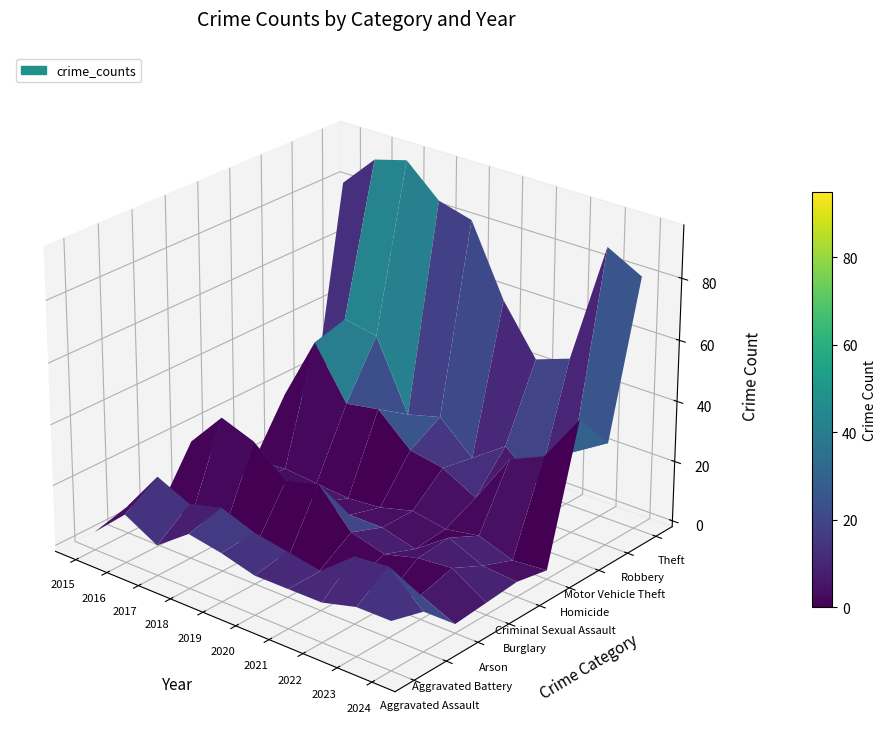

What is the approximate value of Homicide at 2024?

1